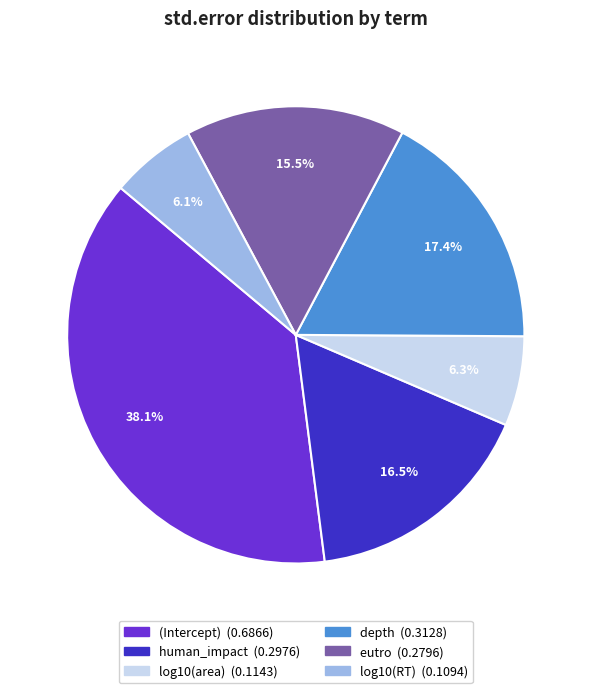

To the nearest percent, what is the average slice percentage?

17%